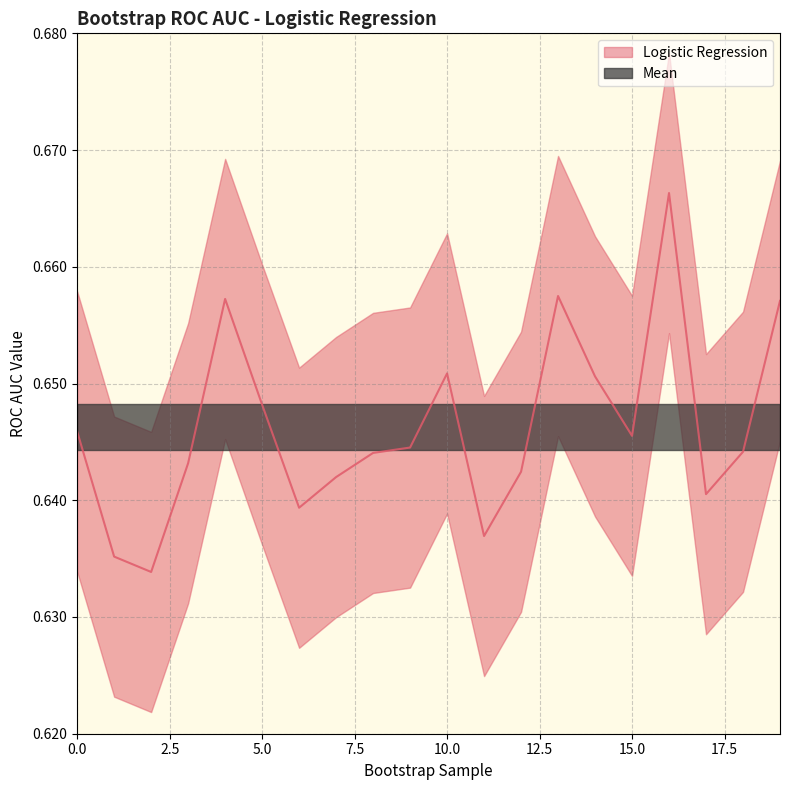

True or false: the data shows 0.3 at 12.

False